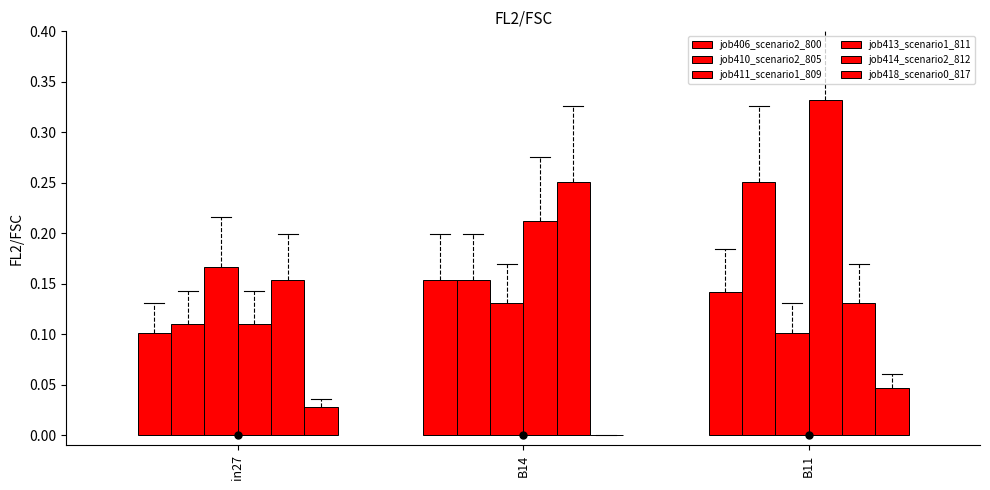

At which category is the sum across all series the highest?

B11